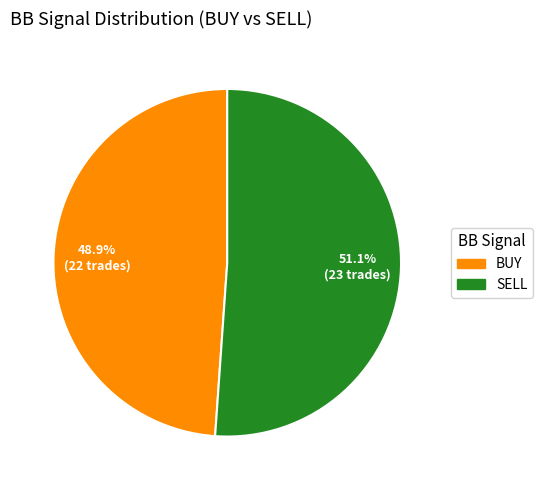

What is the largest slice in the pie chart?

SELL